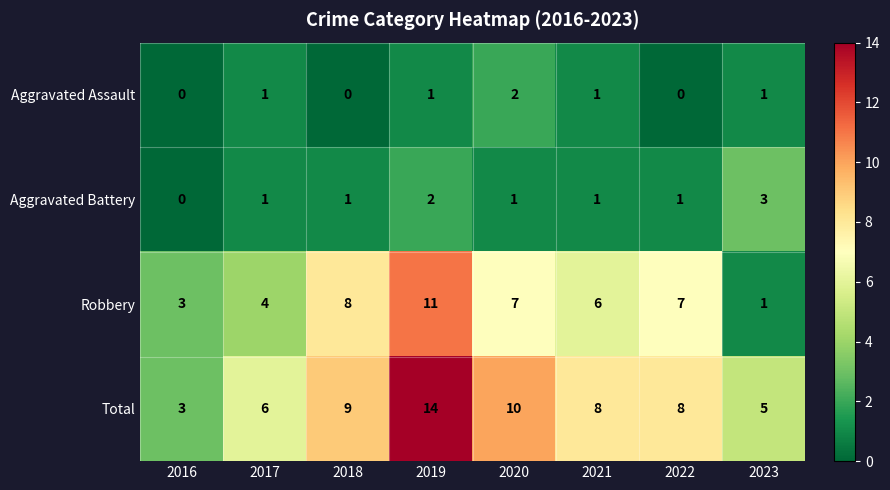

How many distinct data groups are displayed?

4